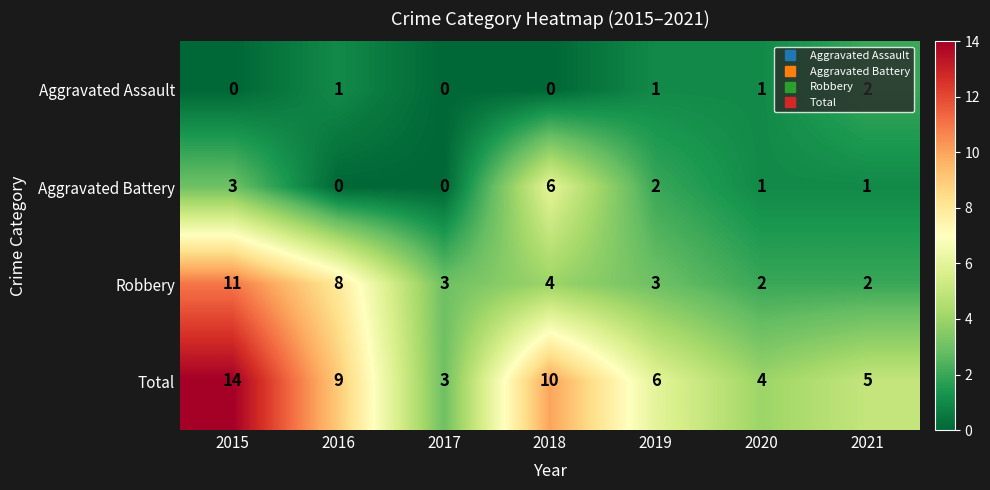

True or false: Aggravated Battery has a value of 3 at 2019.

False